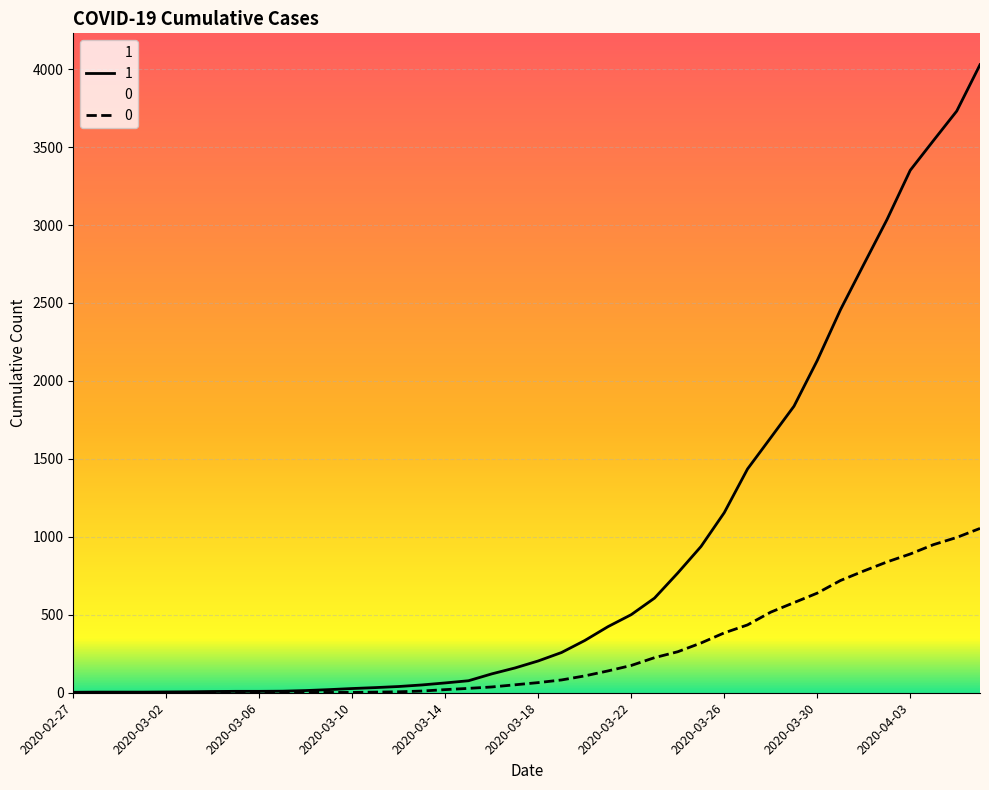

The 1 series shows 77 at 2020-03-15. True or false?

True